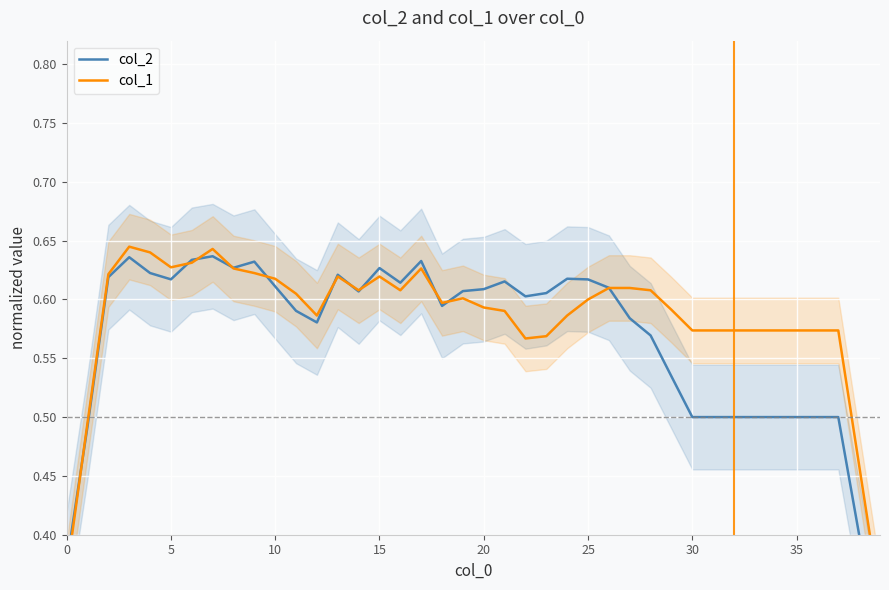

True or false: col_1 has more than 2 interior local peaks.

True